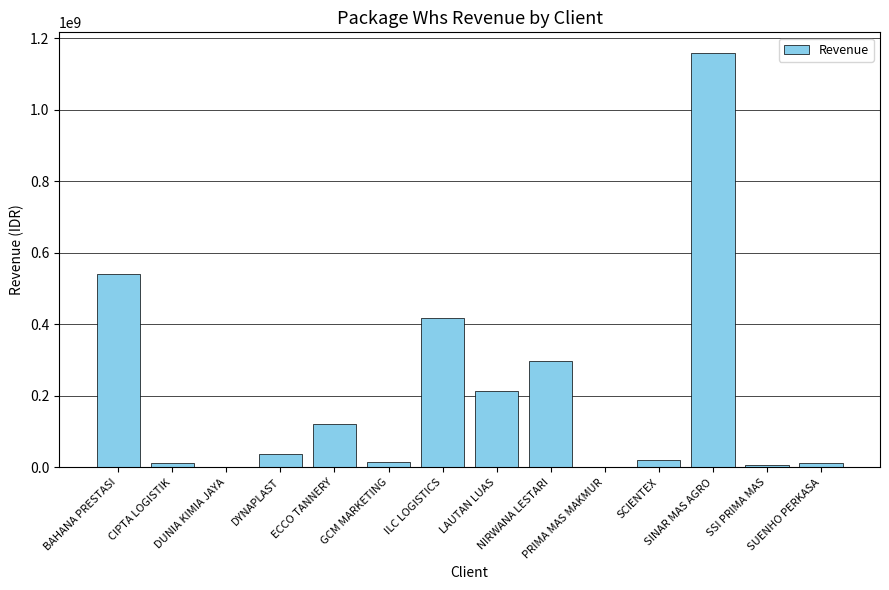

The value at BAHANA PRESTASI is 540881000. True or false?

True